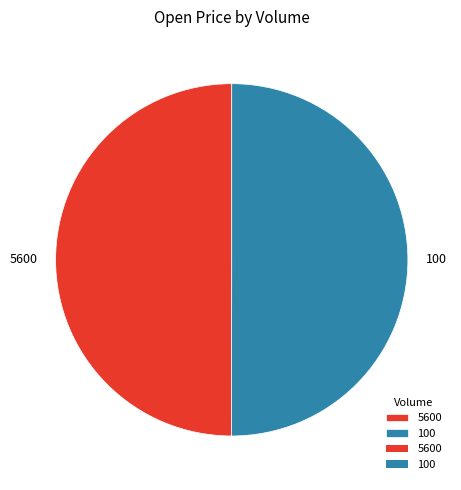

Is it true that 100 is 50% of the pie?

True